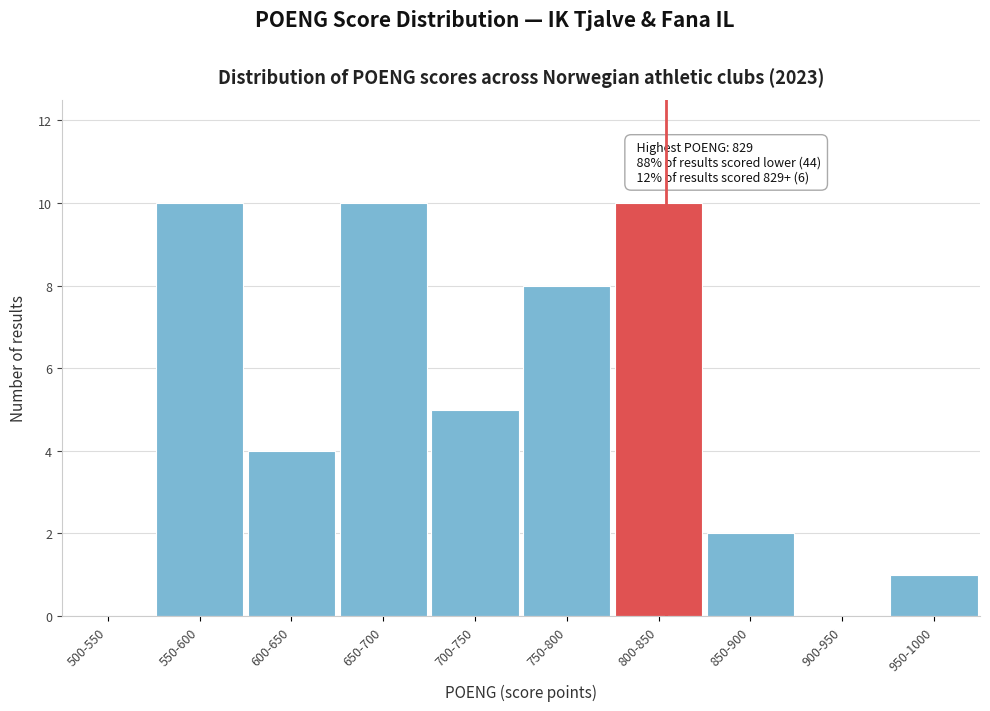

Reading right to left, transcribe all the data shown in this chart.

950-1000=1	900-950=0	850-900=2	800-850=10	750-800=8	700-750=5	650-700=10	600-650=4	550-600=10	500-550=0